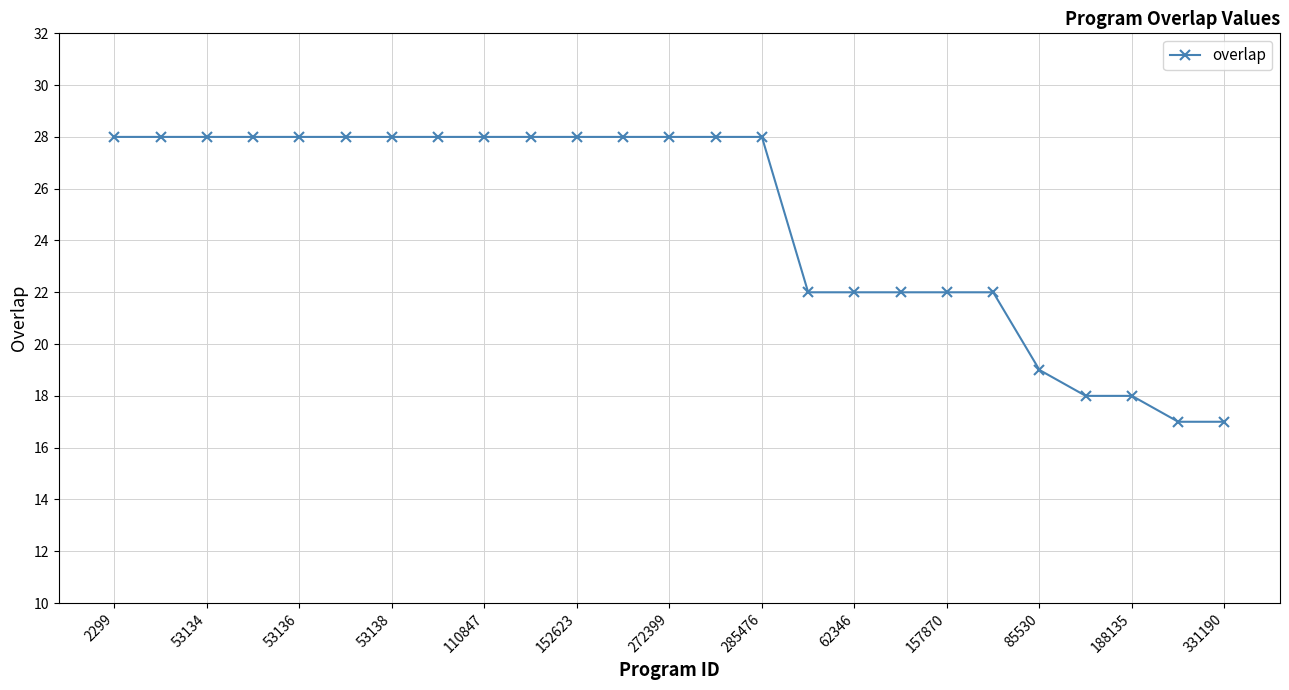

What is the value of the 11th point from the left?

28